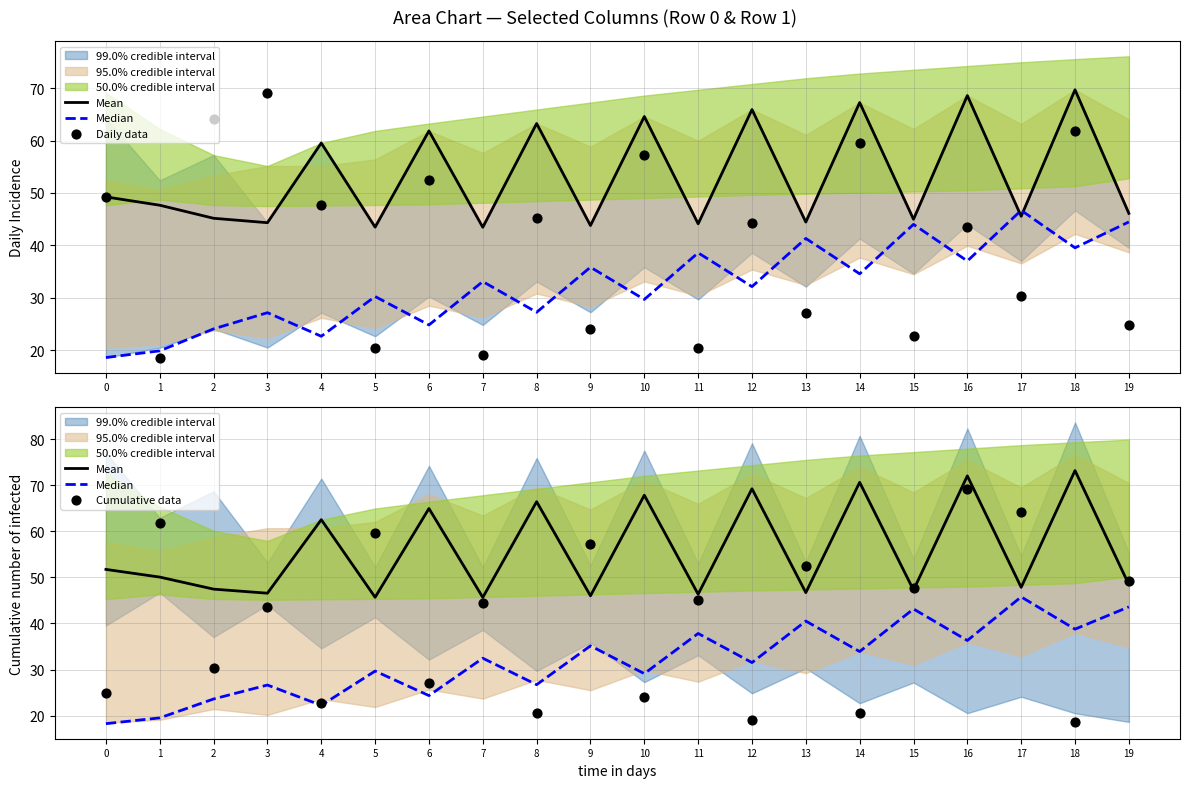

Which series has the largest total across all categories?

Mean